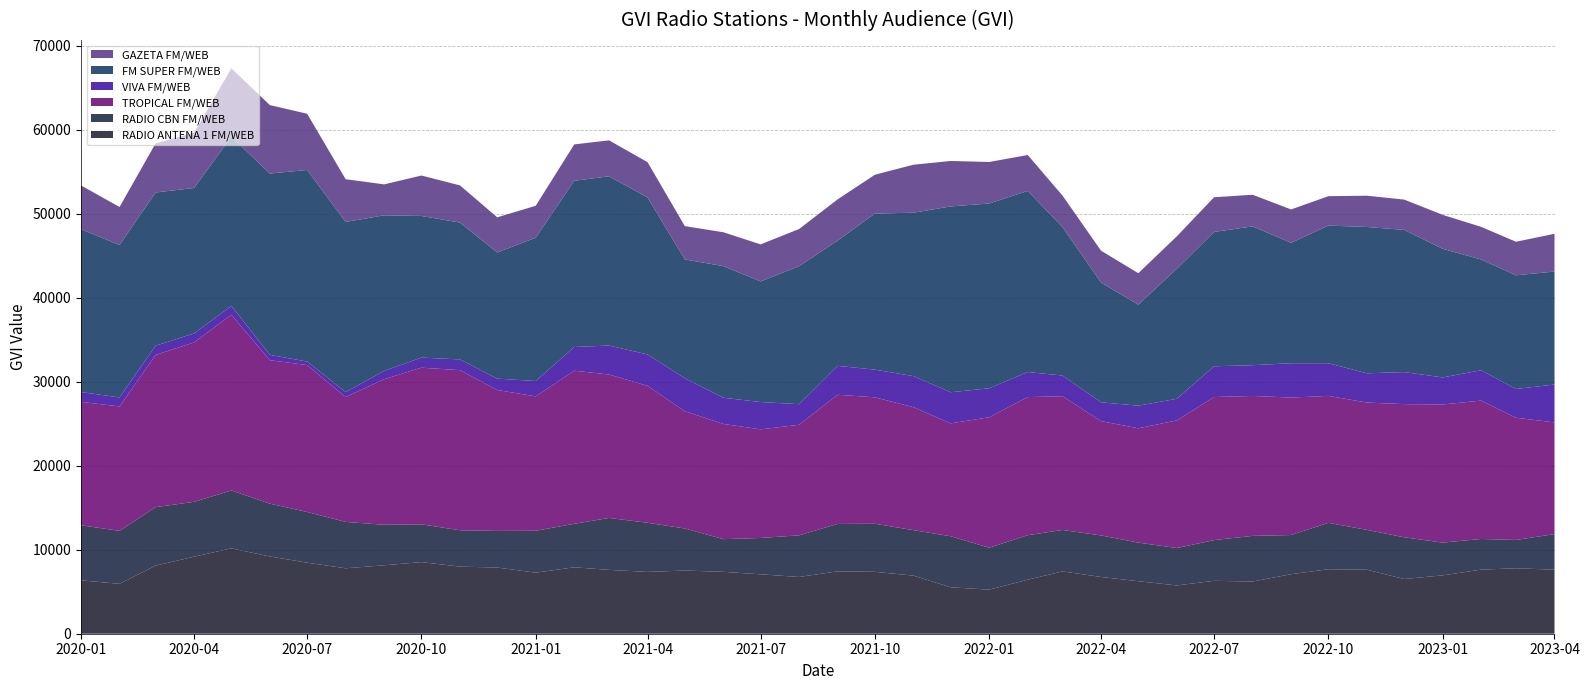

Reading left to right, transcribe all the data shown in this chart.

RADIO ANTENA 1 FM/WEB: 6355.9	5942.2	8108.4	9173.5	10168.4	9198.6	8459.1	7793.4	8152.2	8529.6	7992.0	7882.3	7270.9	7912.9	7604.1	7362.2	7523.3	7373.8	7075.2	6758.9	7431.9	7370.9	6922.4	5528.1	5250.6	6433.3	7420.8	6761.1	6252.0	5751.1	6299.9	6215.9	7089.3	7681.8	7625.6	6518.4	6950.0	7634.4	7794.7	7627.1
RADIO CBN FM/WEB: 6559.4	6308.2	6969.2	6531.6	6897.9	6290.3	6040.9	5522.8	4823.1	4498.8	4331.4	4361.1	4992.7	5178.8	6187.1	5852.2	5011.4	3888.0	4328.0	4960.6	5643.9	5726.5	5413.0	6077.8	4994.1	5302.1	4936.0	4946.3	4598.6	4455.4	4850.9	5437.2	4664.8	5524.4	4744.1	4968.2	3902.6	3649.8	3374.3	4235.2
TROPICAL FM/WEB: 14699.0	14818.1	18122.9	18989.5	20929.1	17085.7	17494.9	14868.9	17337.0	18657.2	19069.3	16787.2	16002.5	18235.7	17081.8	16309.2	13963.1	13723.4	12939.6	13166.2	15384.3	15057.5	14645.9	13444.7	15539.2	16447.6	15927.5	13615.6	13613.7	15197.6	17037.3	16666.1	16372.6	15121.2	15162.8	15861.6	16447.6	16484.4	14553.6	13305.5
VIVA FM/WEB: 1167.6	1072.7	1098.9	1070.1	1048.0	636.0	418.4	592.2	992.9	1201.1	1278.0	1349.8	1832.9	2822.5	3449.5	3737.8	3928.5	3118.7	3250.6	2453.0	3443.9	3295.7	3702.4	3708.8	3446.4	2984.1	2465.6	2240.2	2695.2	2579.2	3663.7	3663.0	4090.6	3889.2	3483.5	3812.0	3226.3	3610.2	3425.6	4510.7
FM SUPER FM/WEB: 19397.4	18158.2	18253.9	17322.5	20154.5	21598.2	22818.2	20266.5	18525.0	16868.9	16295.2	15029.6	17073.3	19796.0	20157.9	18694.0	14150.3	15676.7	14366.0	16438.3	14925.5	18588.2	19460.4	22132.8	22008.2	21570.9	17673.4	14263.9	12032.5	15484.5	16001.9	16533.7	14336.5	16390.0	17427.4	16936.8	15316.1	13188.8	13537.6	13457.0
GAZETA FM/WEB: 5208.9	4524.4	5844.6	6584.1	8141.8	8149.7	6698.4	5086.4	3688.0	4813.7	4431.1	4182.0	3797.2	4332.1	4282.2	4202.3	3968.0	4036.5	4411.2	4425.1	4905.6	4626.9	5714.0	5412.0	4945.9	4277.3	3755.8	3794.2	3745.3	3860.4	4130.8	3765.4	3978.9	3504.4	3724.0	3609.7	4046.2	3885.0	3997.8	4497.2